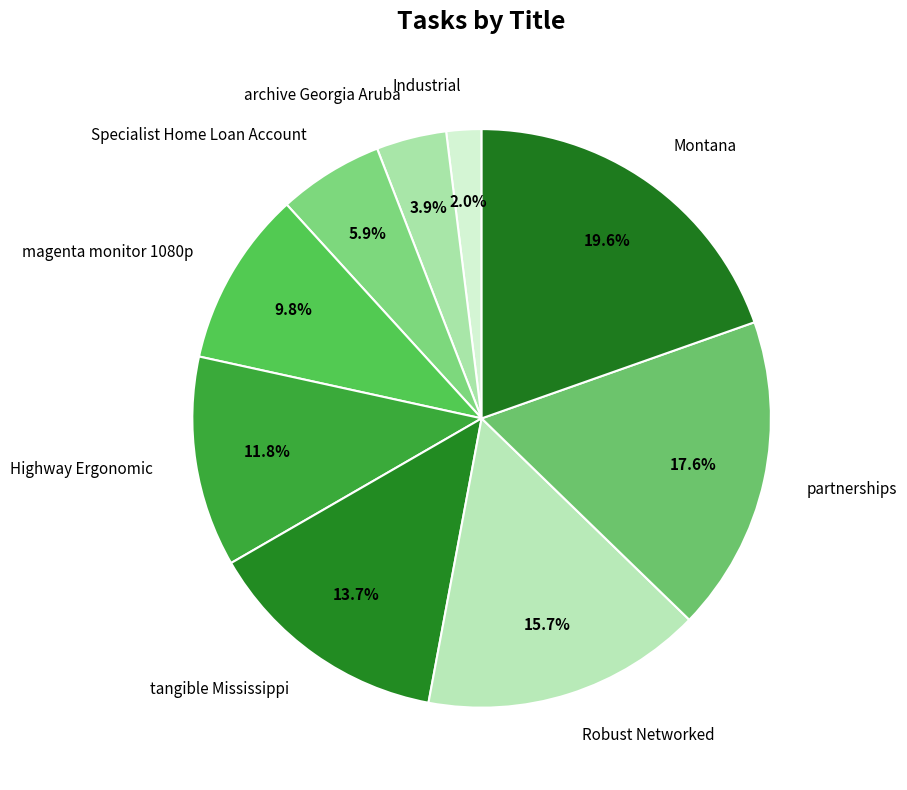

To the nearest percent, what is the average slice percentage?

11%